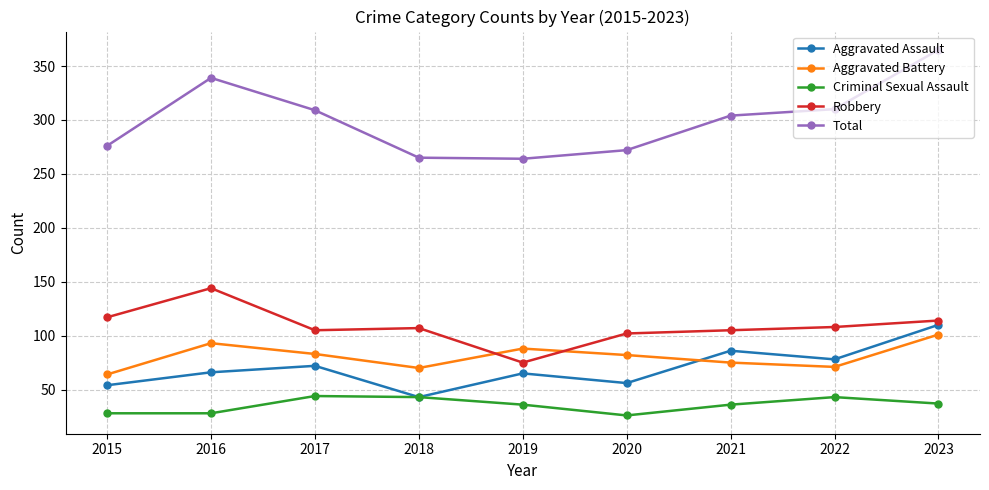

The value of Robbery at 2021 is 105. True or false?

True